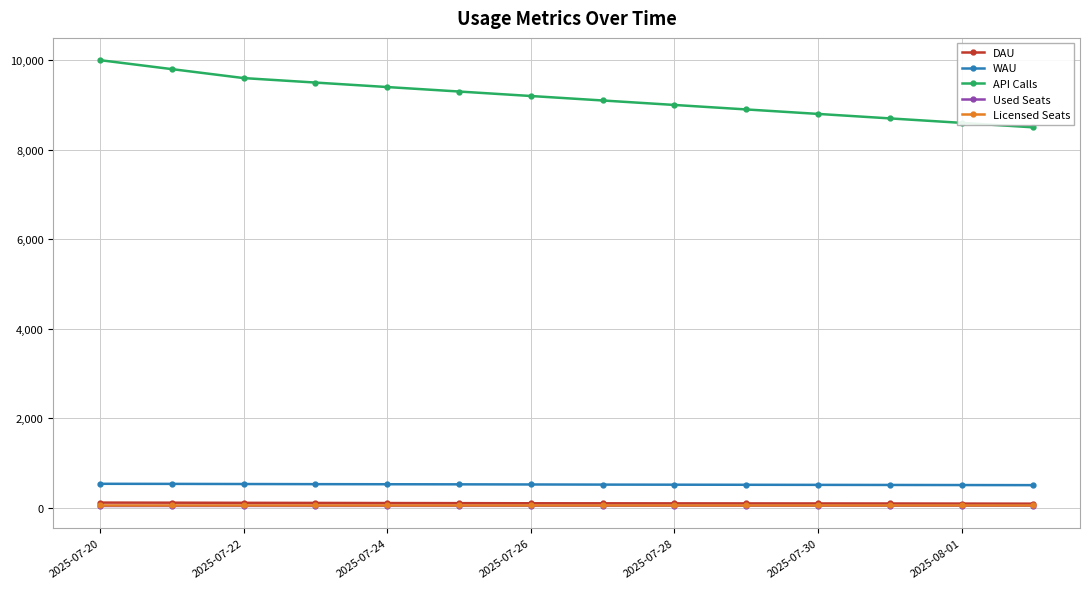

Which series has the widest spread of values?

API Calls